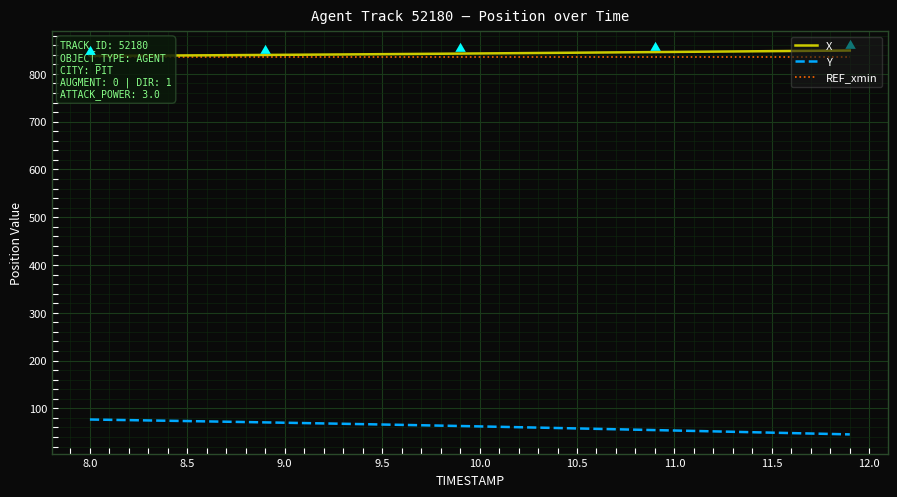

What is the minimum value for Y?

45.5